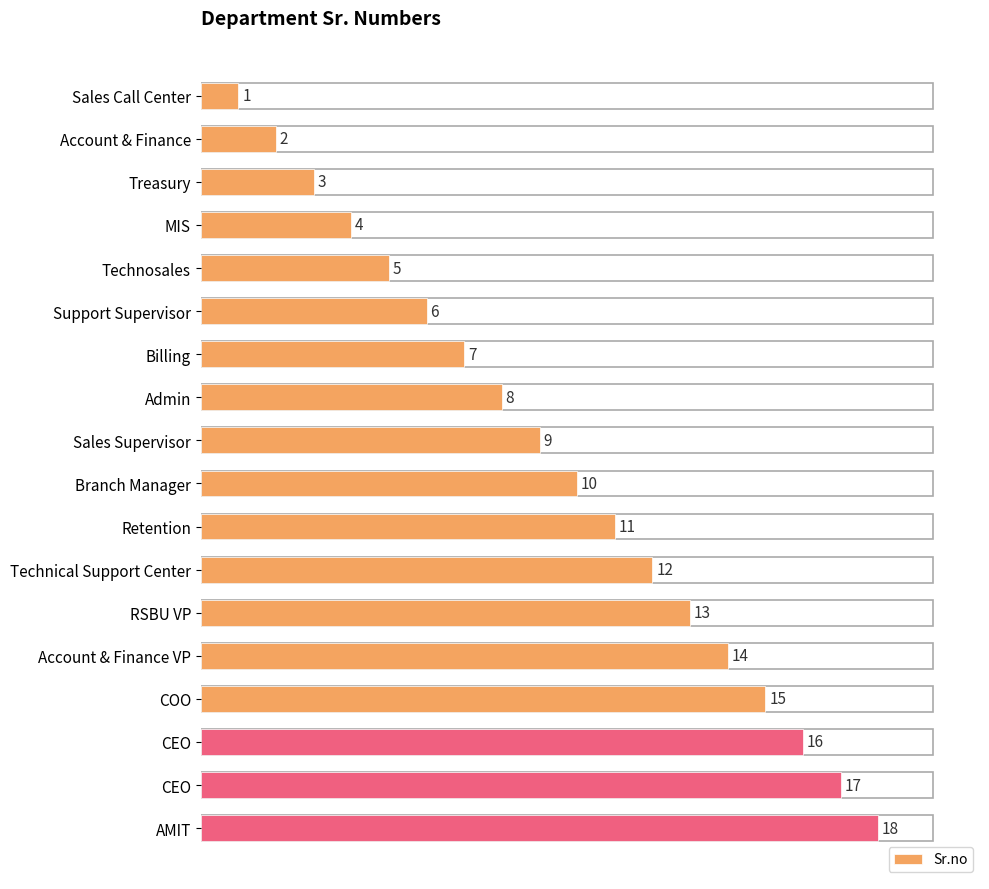

Does the chart contain any negative values?

No